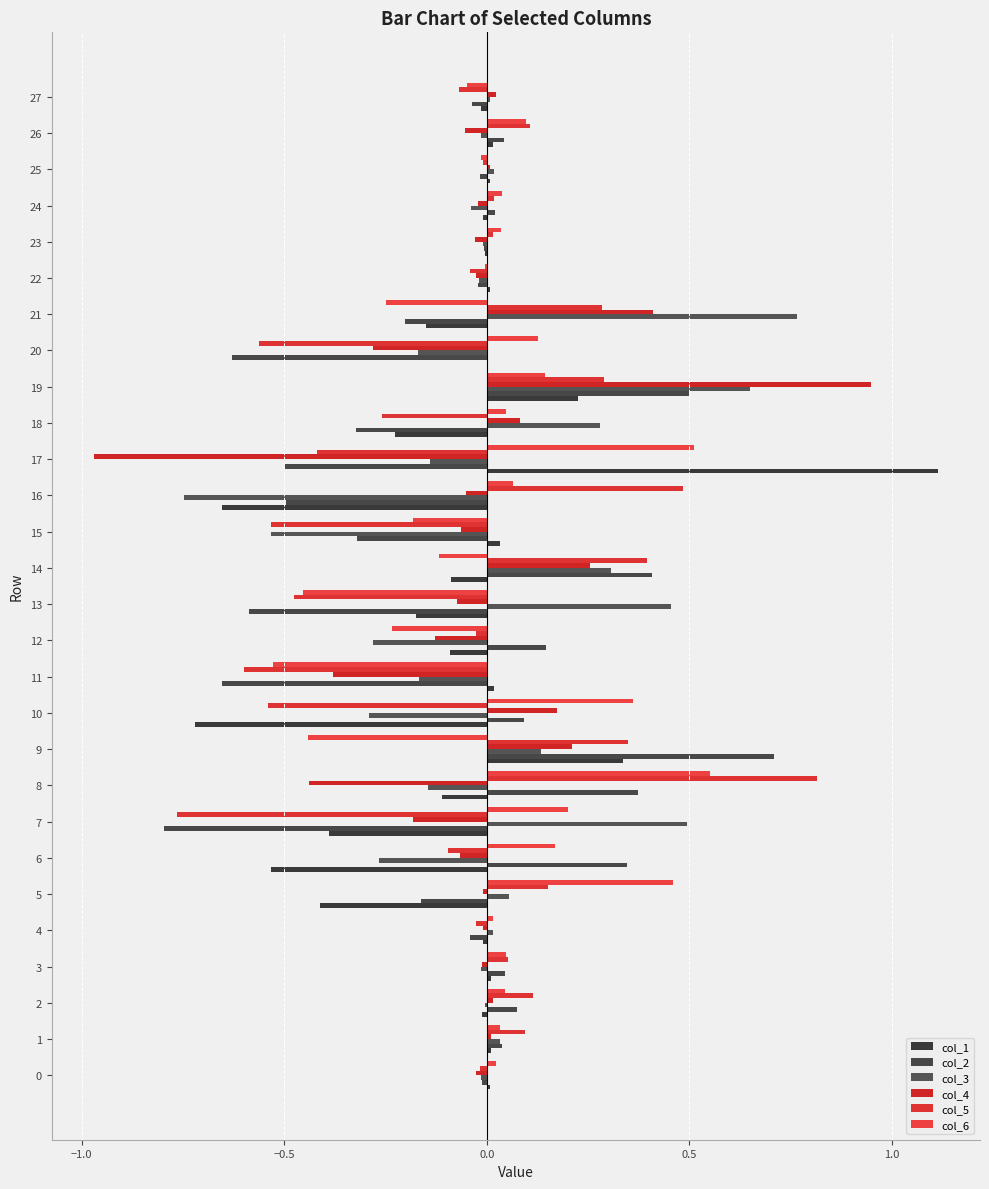

Is the value of col_4 at 26 greater than the value of col_3 at 19?

No